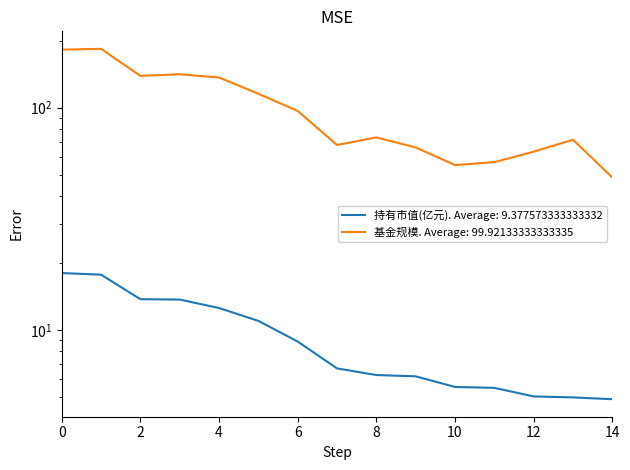

At how many categories does at least one series exceed 158?

2